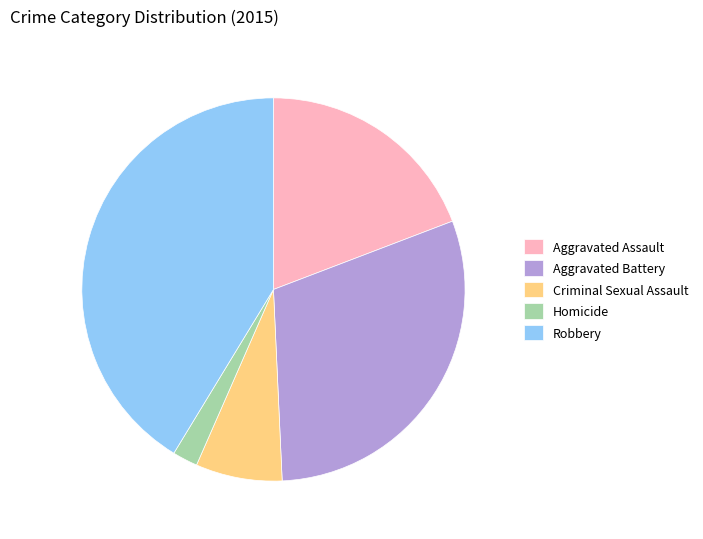

How many segments does this pie chart have?

5